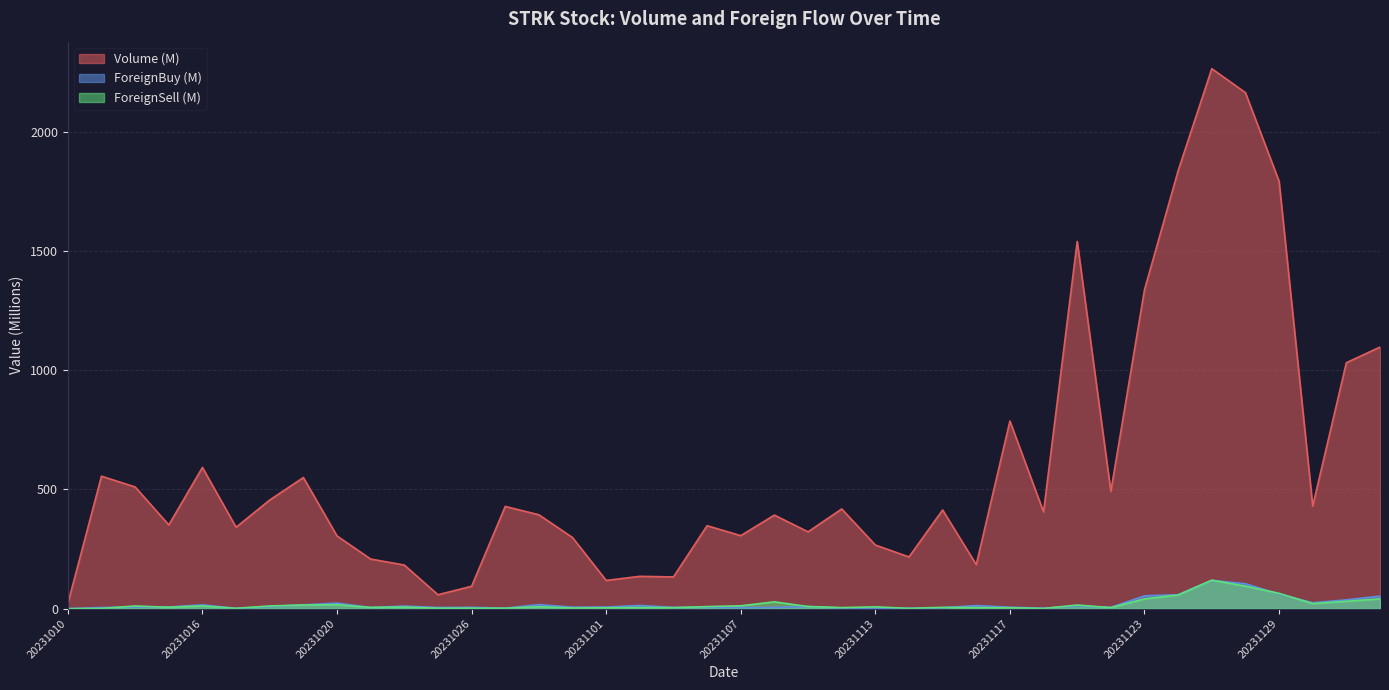

Which category has the lowest value in the Volume series?

20231010